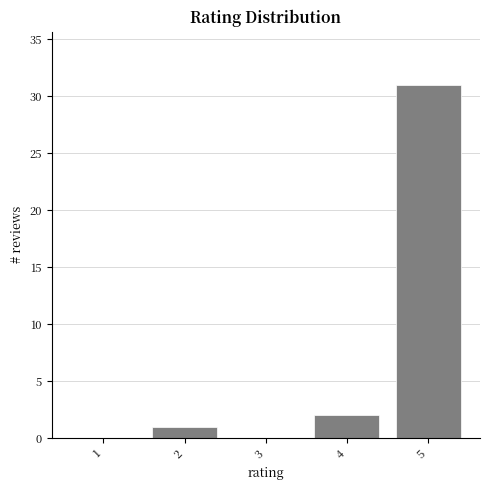

Reading left to right, list every bar in this chart as the range it spans on the x-axis followed by its height. The values are not printed on the chart, so give them approximately, as read against the axis.

0.5 to 1.5: 0
1.5 to 2.5: 1
2.5 to 3.5: 0
3.5 to 4.5: 2
4.5 to 5.5: 31